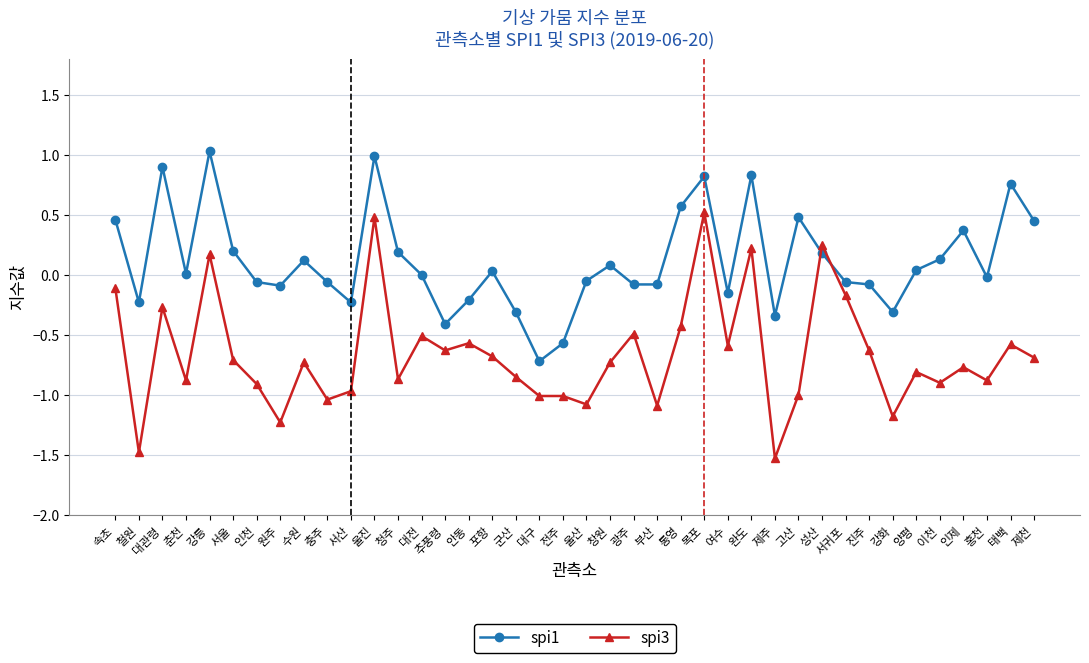

What is the label of the 1st point from the right?

제천